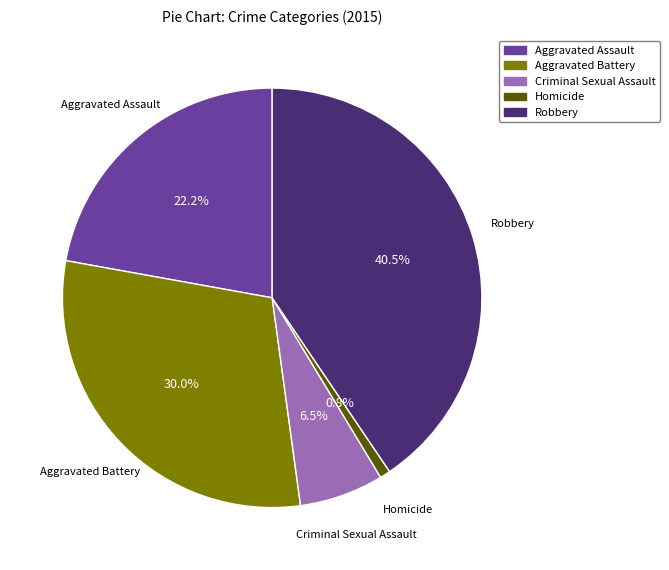

Is there any slice that represents more than half of the pie?

No